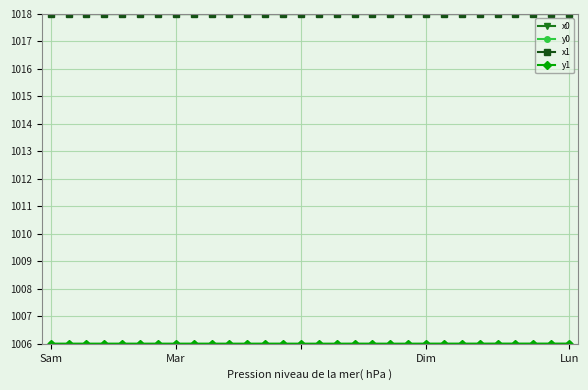

What is the maximum value for x1?

1018.0